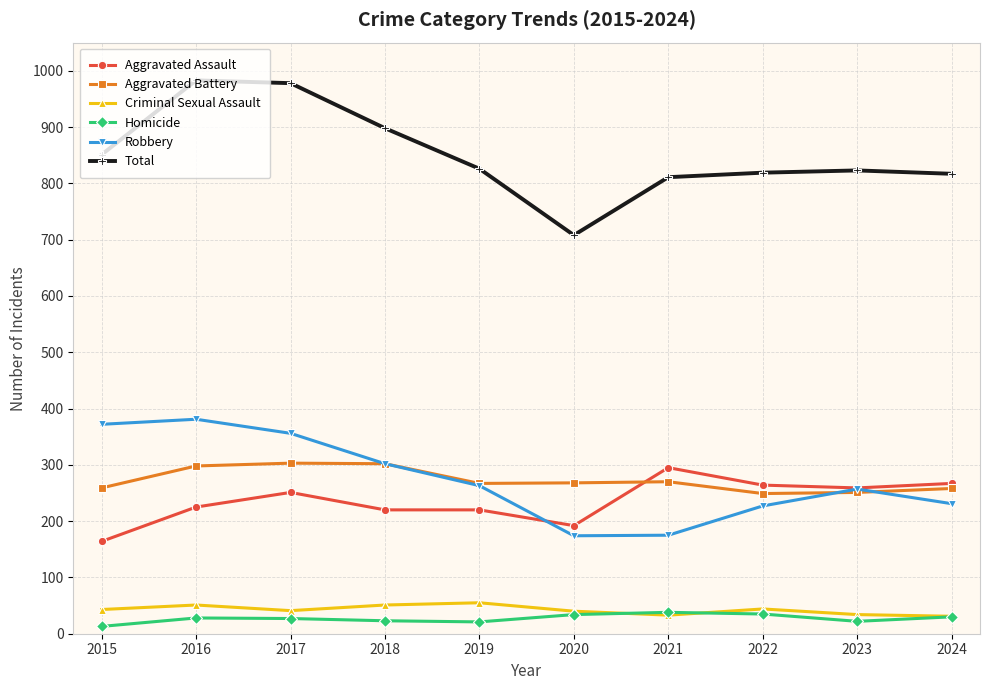

True or false: Robbery and Total cross at least once.

False